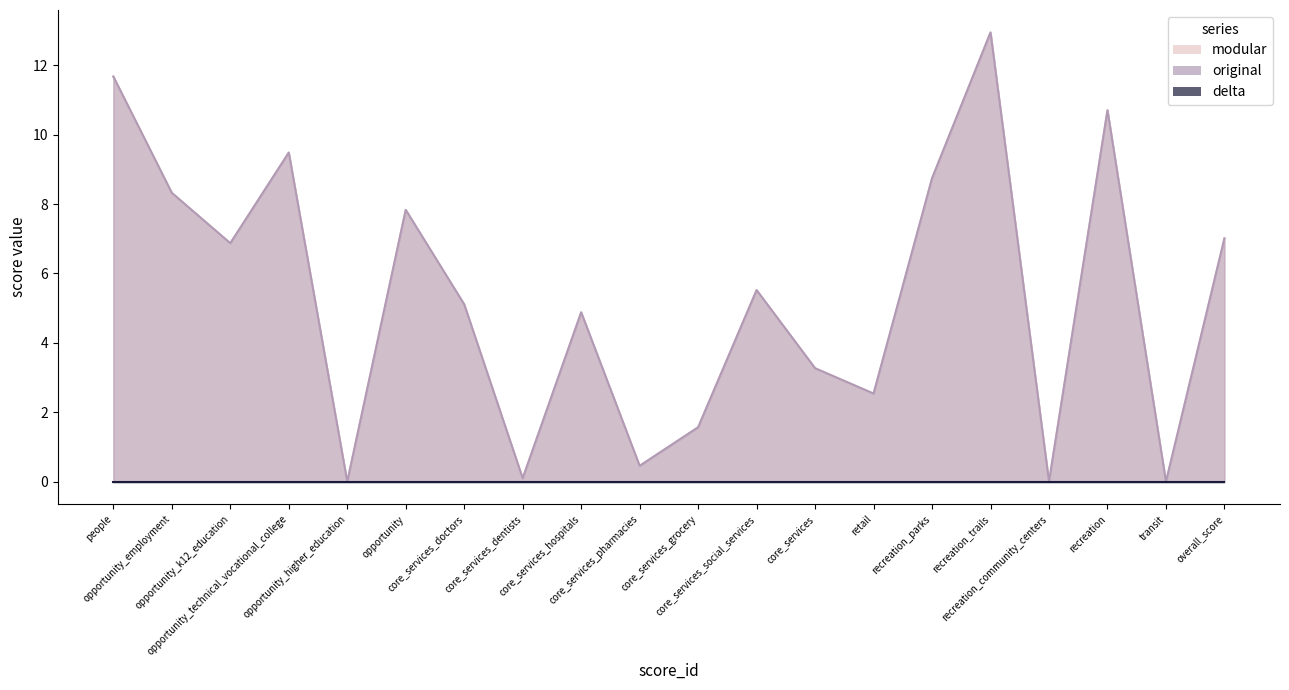

True or false: original and modular cross at least once.

False